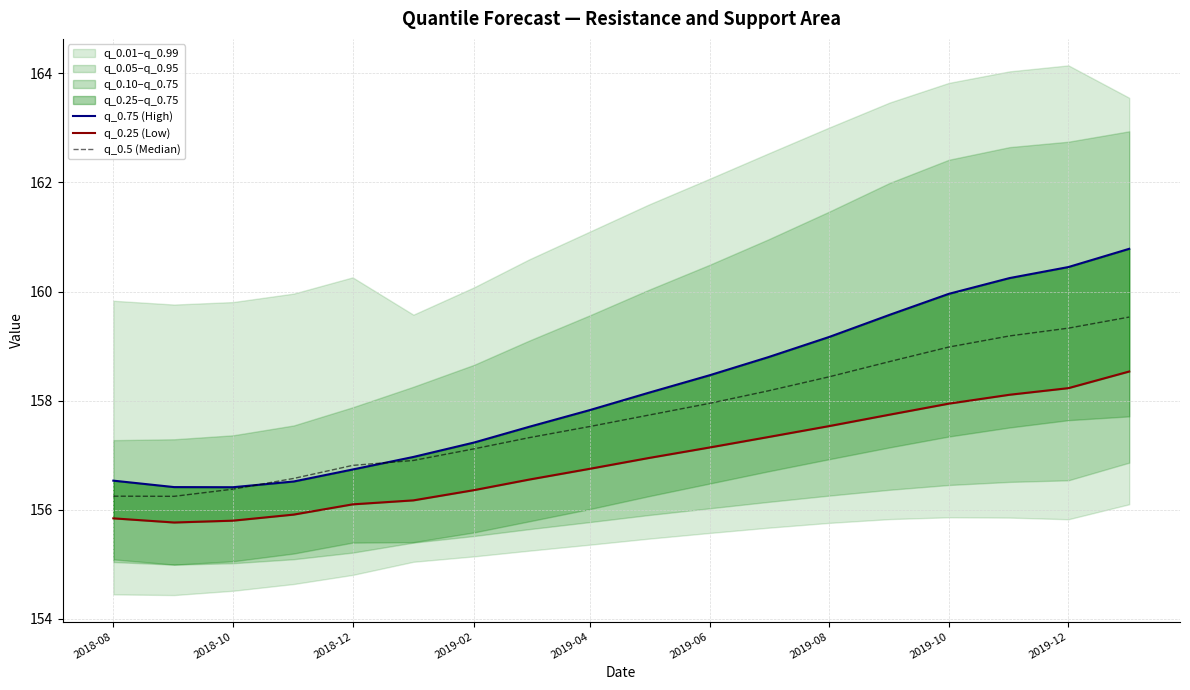

How many categories are shown in the chart?

18